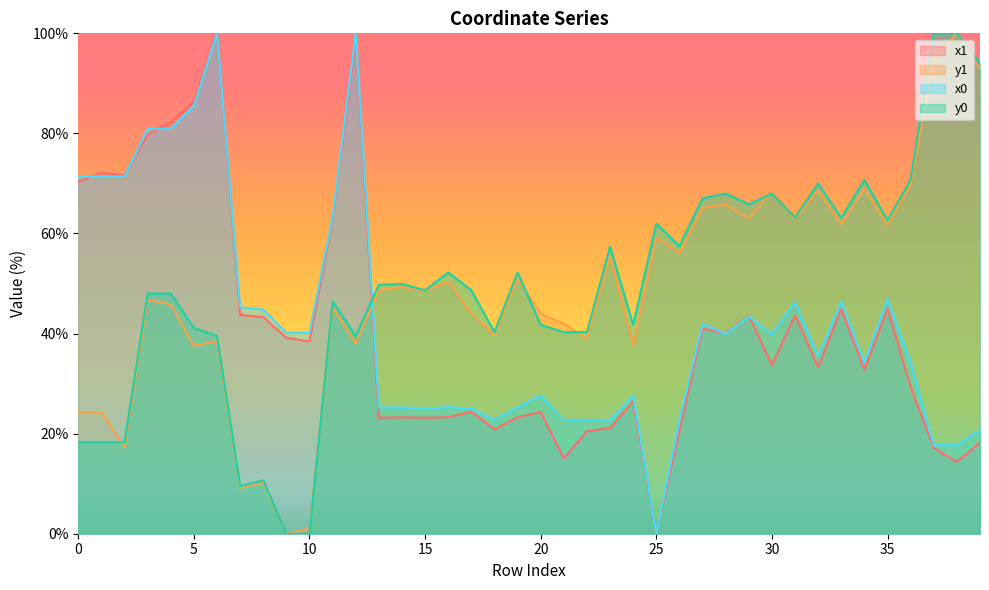

What is the value of the y1 point at the 23rd from the left?

39.0